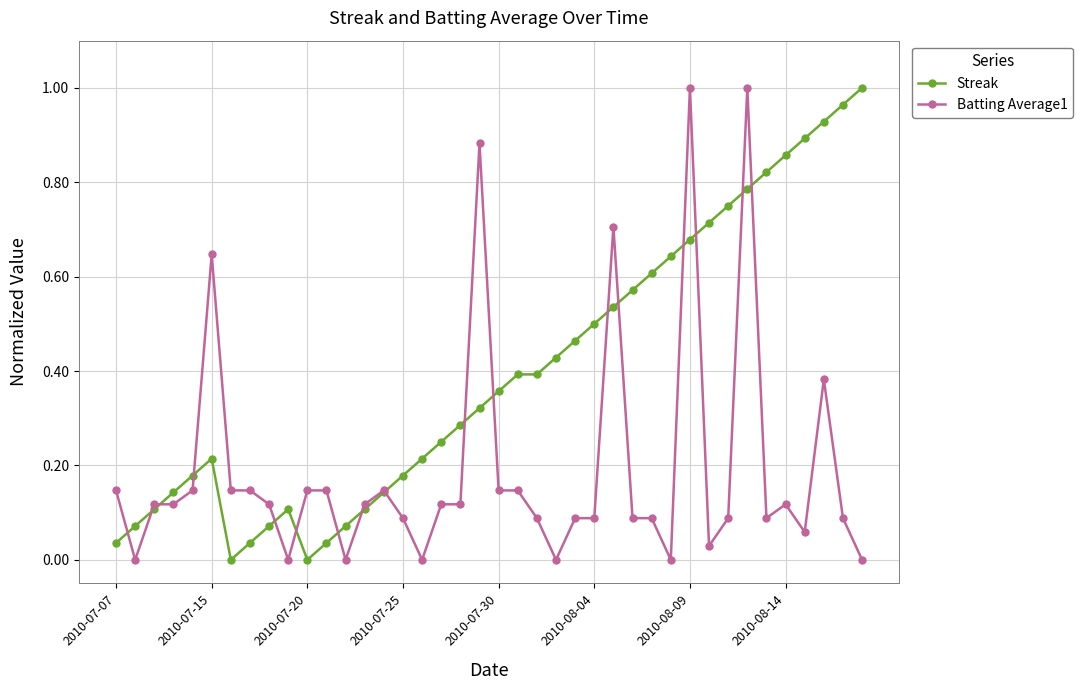

True or false: Streak has more than 0 points higher than both neighbors.

True